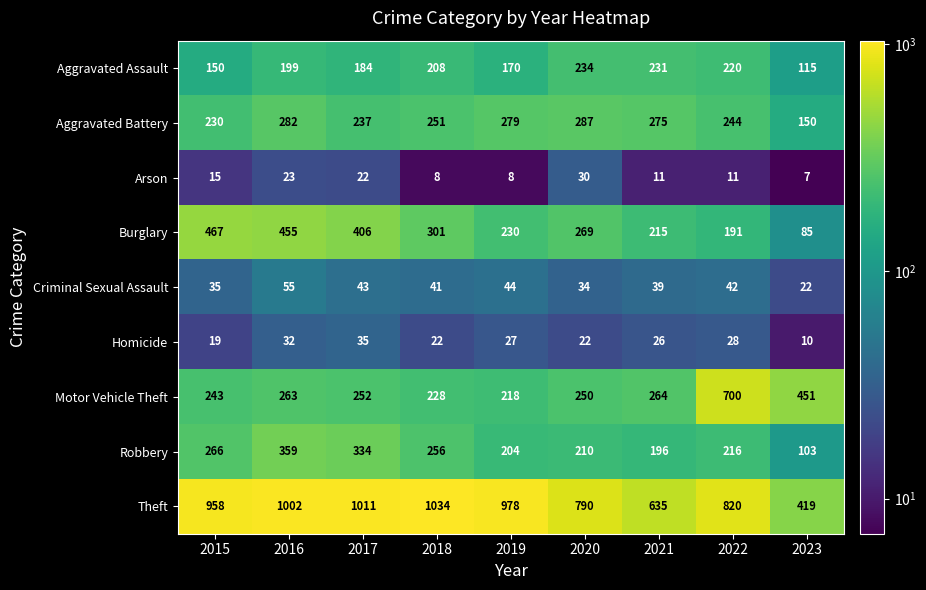

What is the average value of the Homicide series?

25